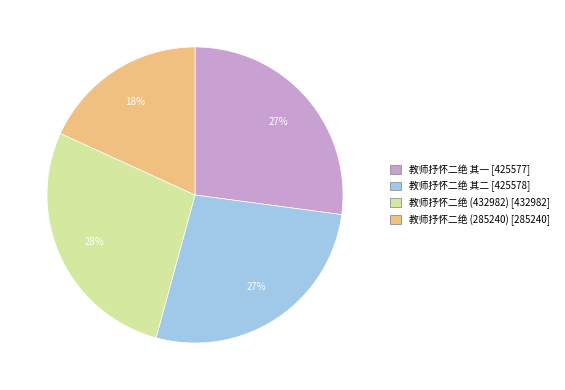

Is the sum of 教师抒怀二绝 其二 [425578] and 教师抒怀二绝 其一 [425577] greater than half?

Yes